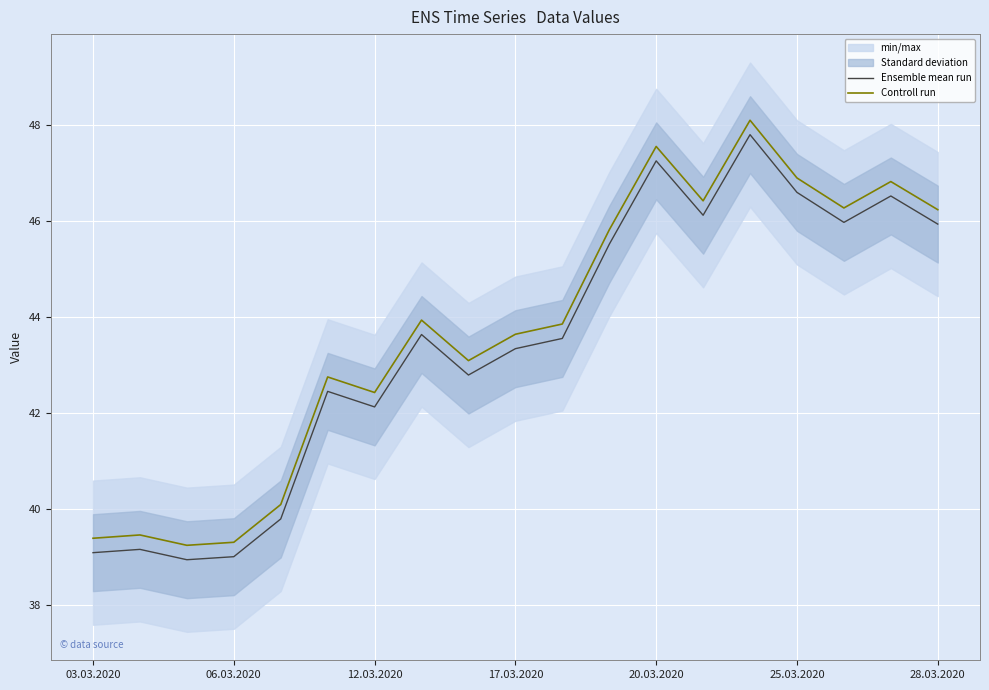

How many values in the Controll run series are below 43?

7